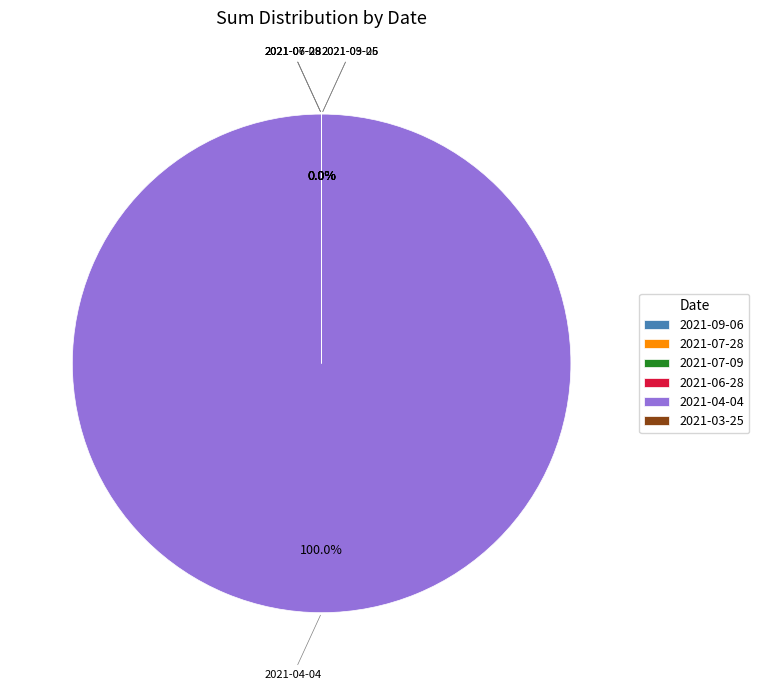

Which category has the biggest portion of the pie?

2021-04-04 (Win=1)